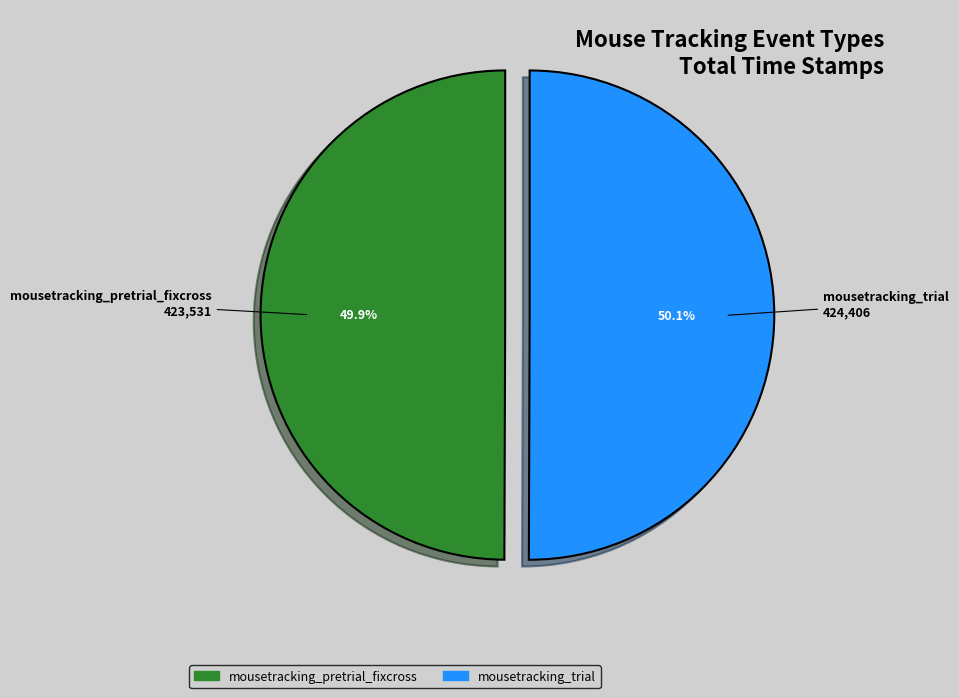

To the nearest percent, what portion does mousetracking_trial represent?

50%